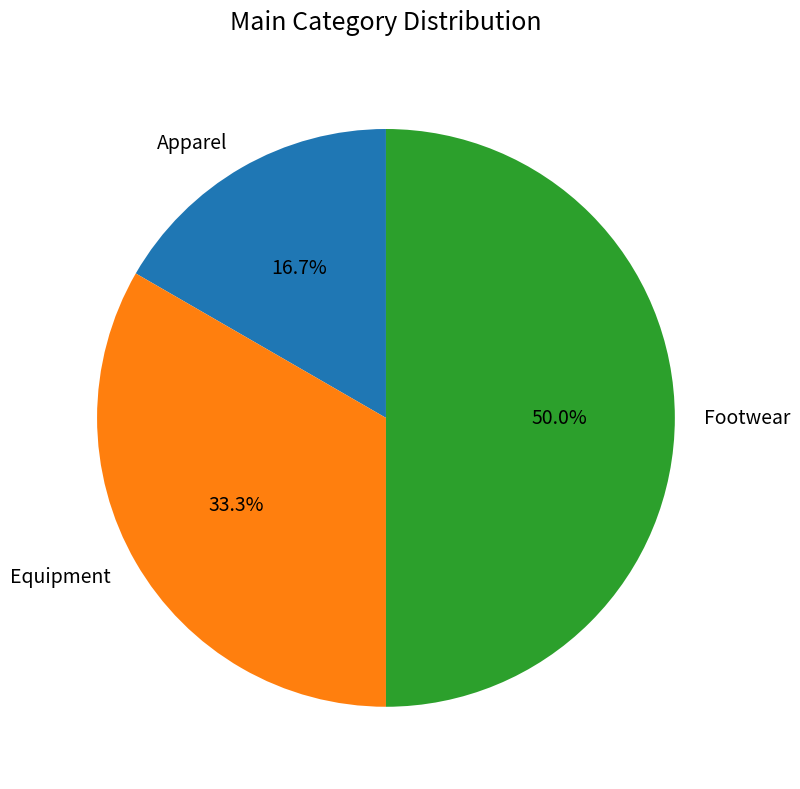

How many slices are in this pie chart?

3